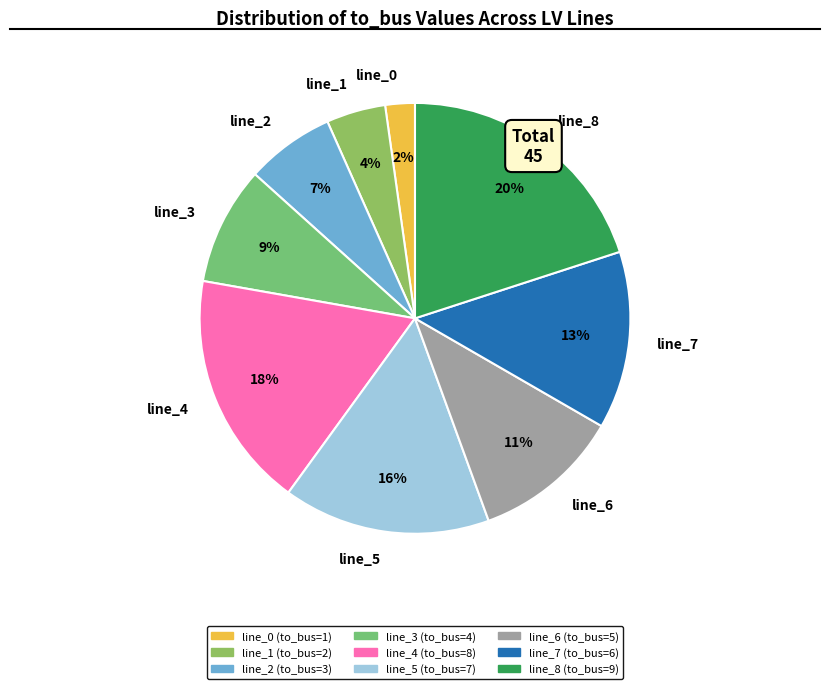

Is the sum of line_3 and line_6 greater than half?

No